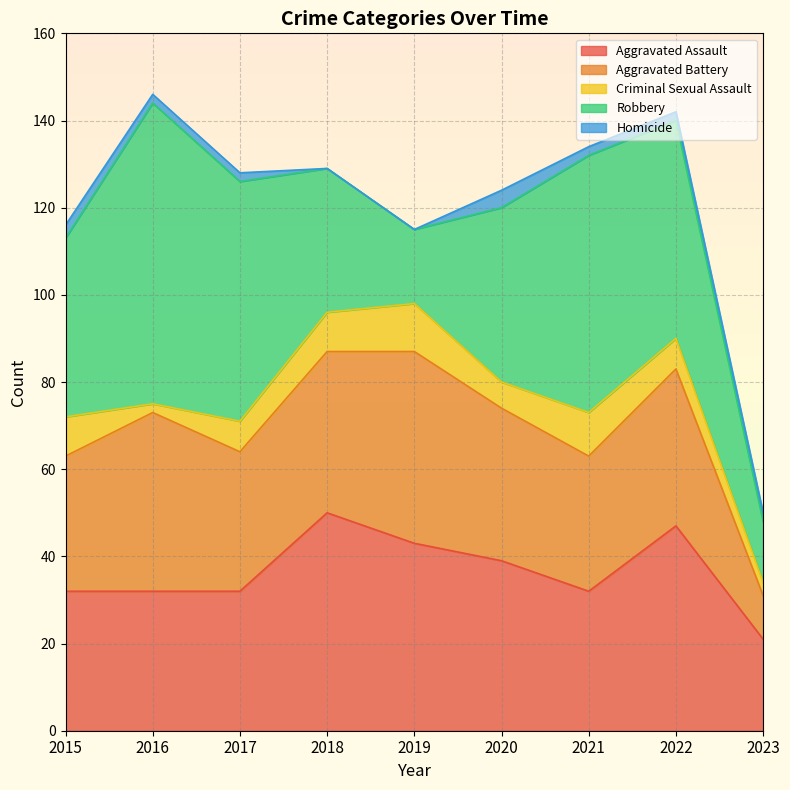

What is the difference between the second highest and second lowest values in the Aggravated Battery series?

10